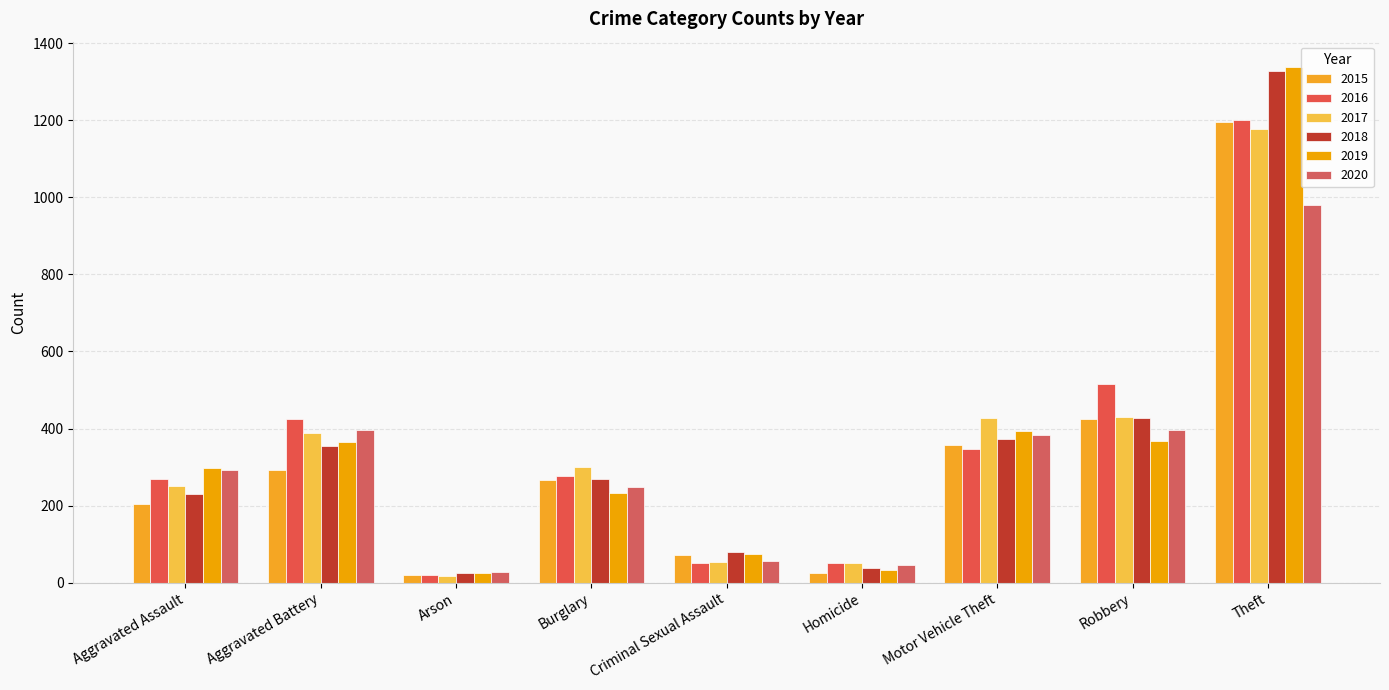

How many series are shown in this chart?

6